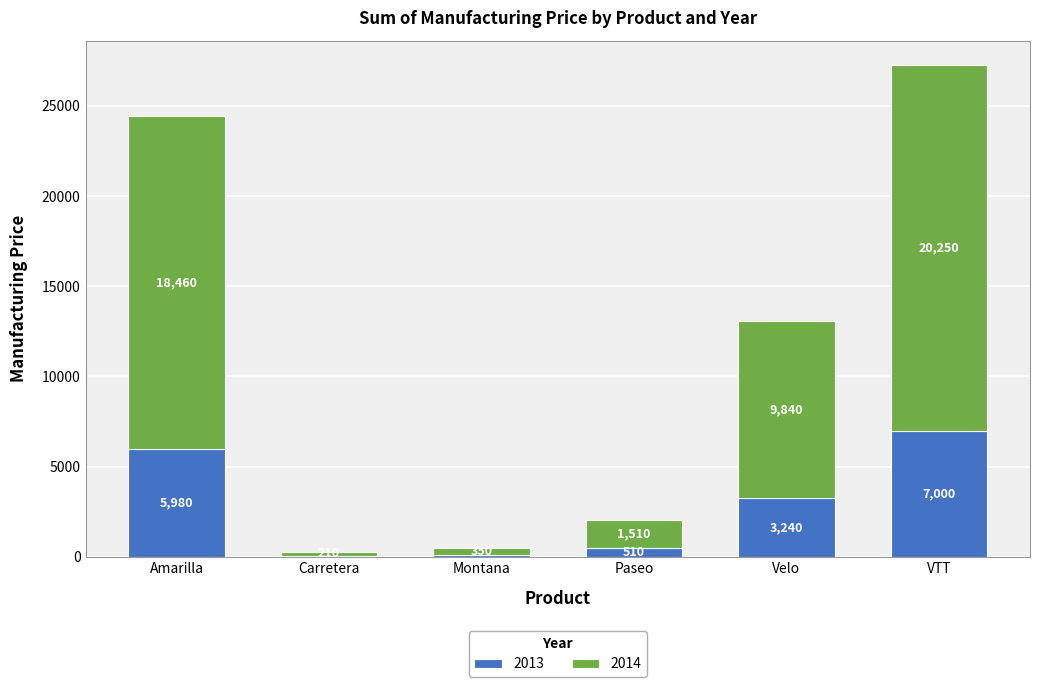

Reading left to right, transcribe the values for 2013.

Amarilla=5980	Carretera=69	Montana=115	Paseo=510	Velo=3240	VTT=7000